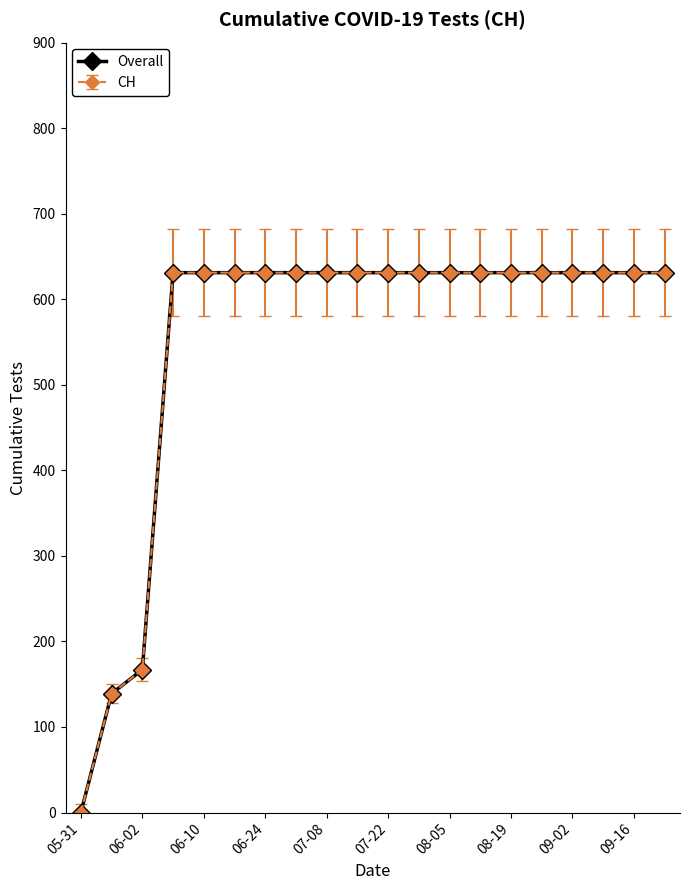

Does the chart have visible grid lines?

No